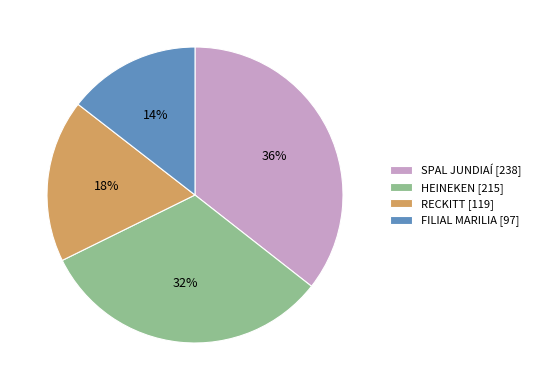

How many segments does this pie chart have?

4